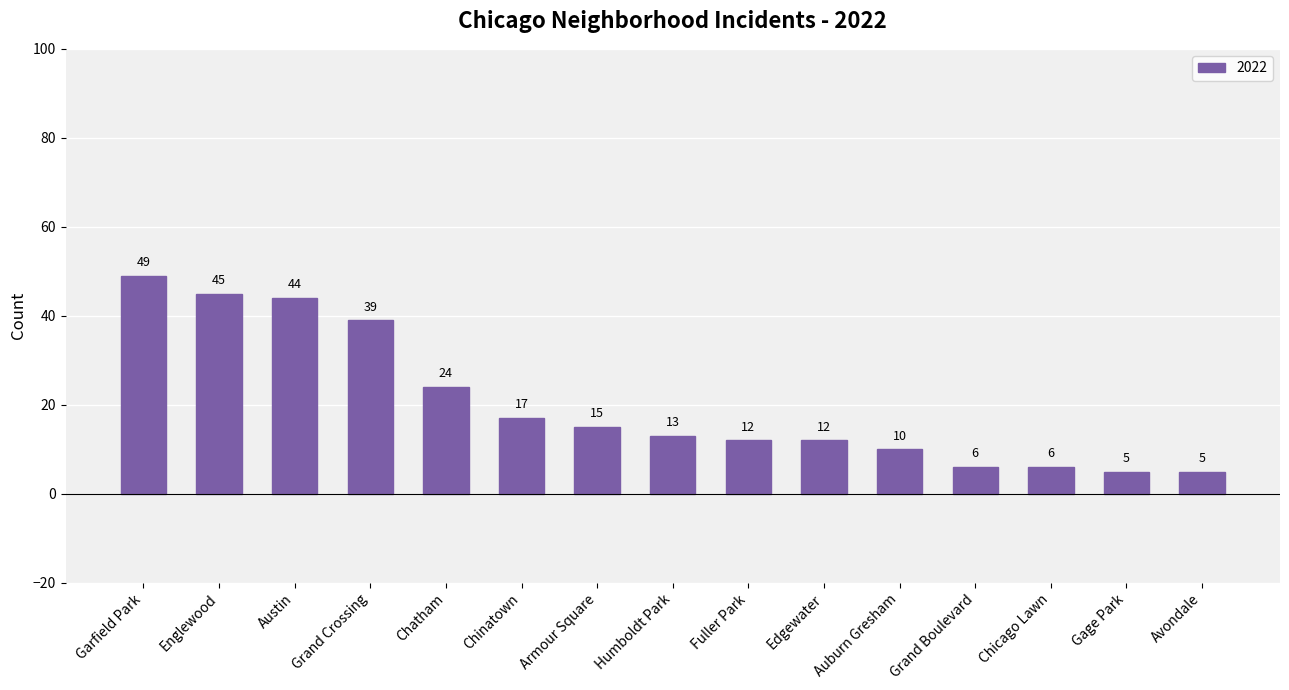

What is the smallest value displayed?

5